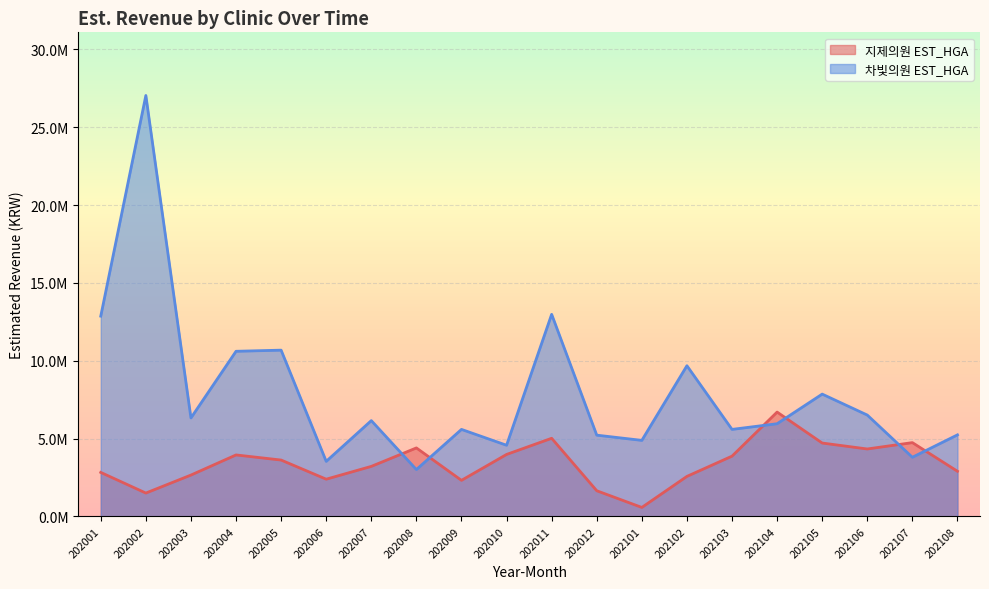

Rank the series at 202002 from lowest to highest value.

지제의원 EST_HGA, 차빛의원 EST_HGA